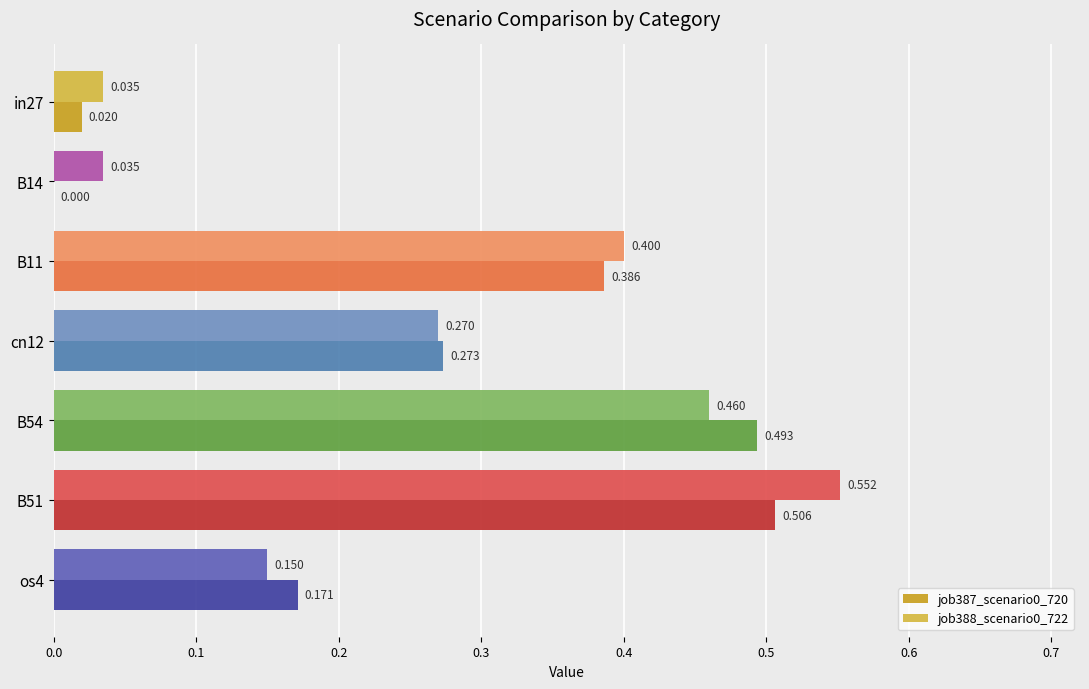

Is the value of job387_scenario0_720 at B51 greater than the value of job388_scenario0_722 at os4?

Yes